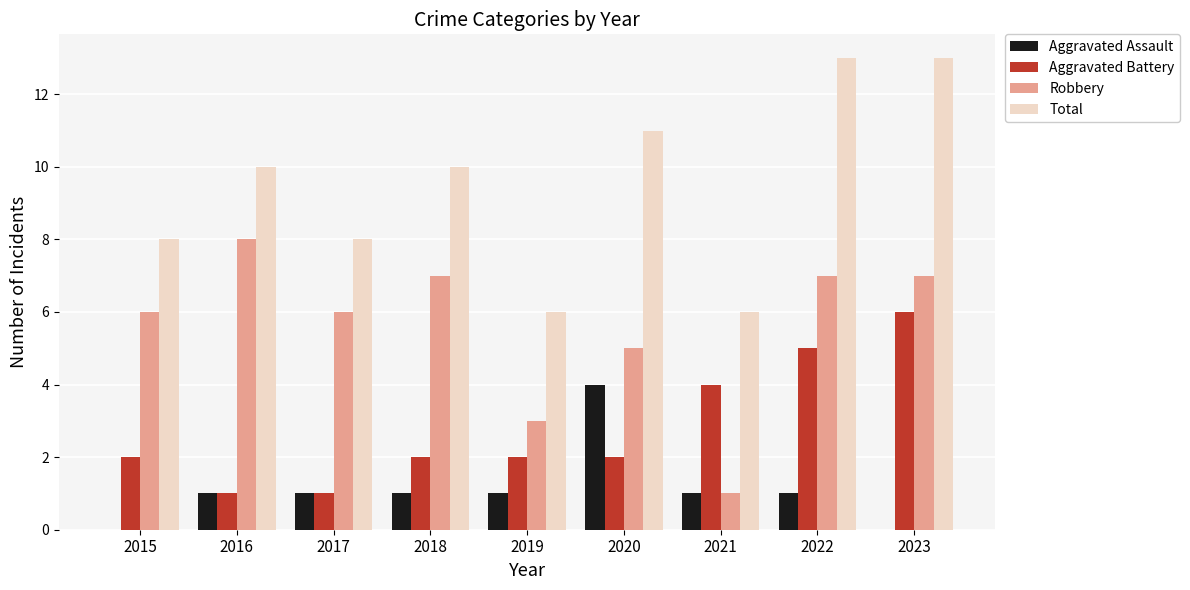

What is the difference between the Robbery values at 2022 and 2015?

1